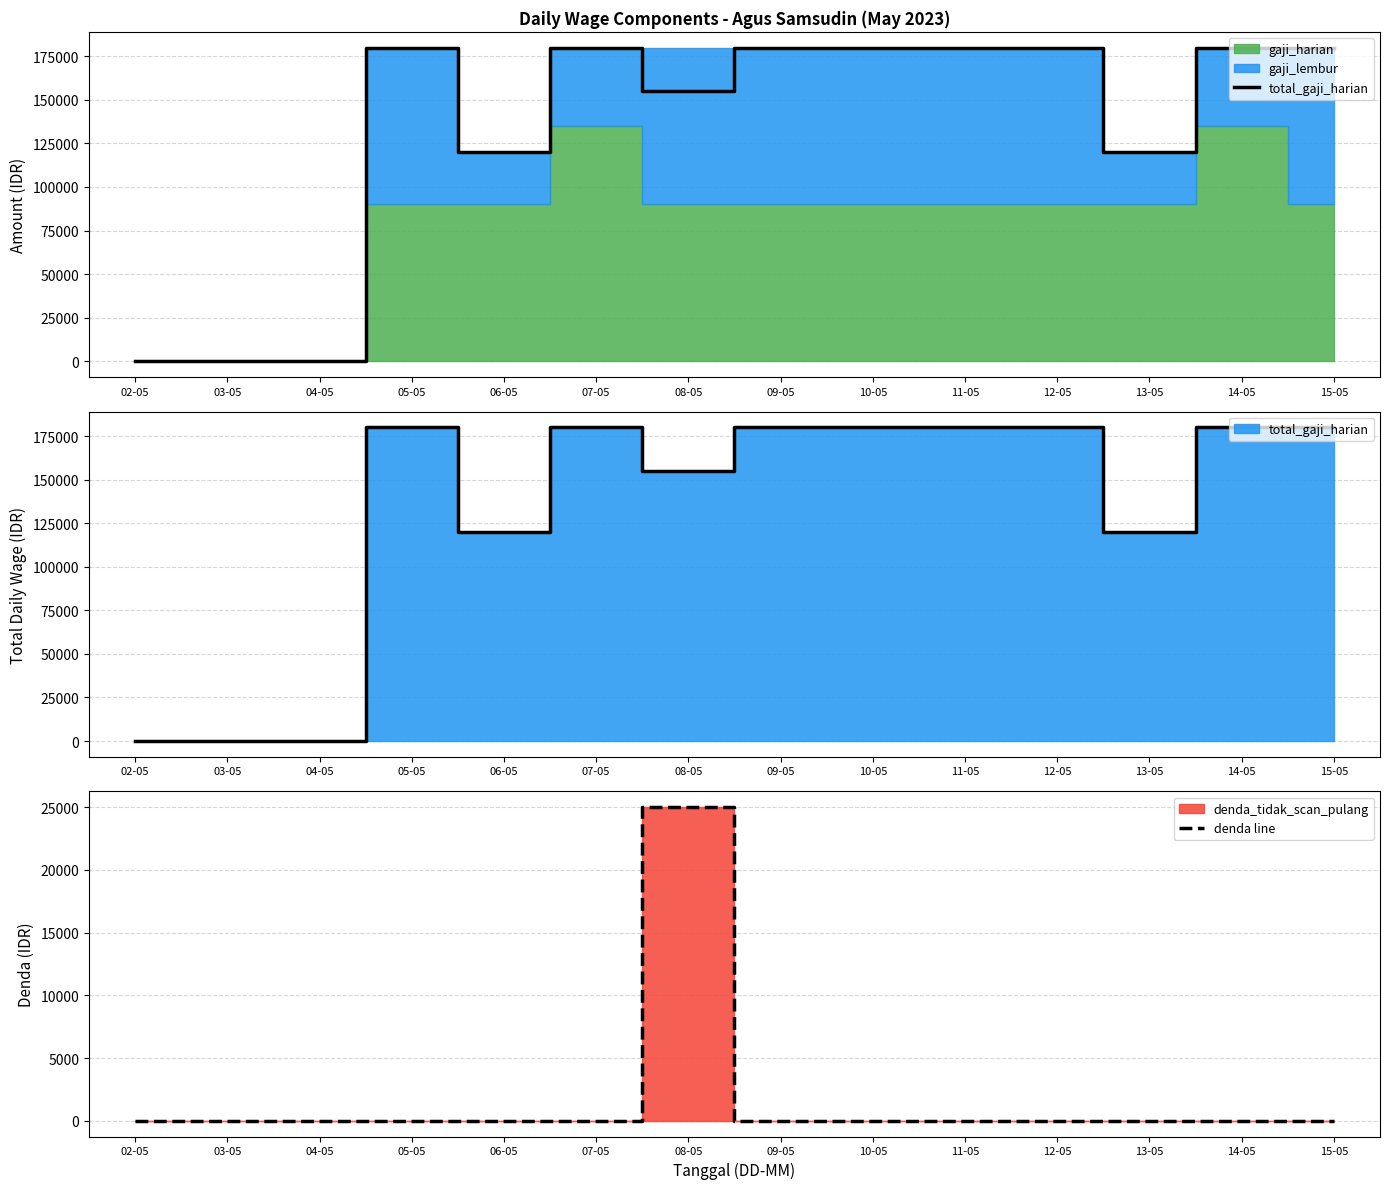

The value of denda line at 07-05 is -15598. True or false?

False